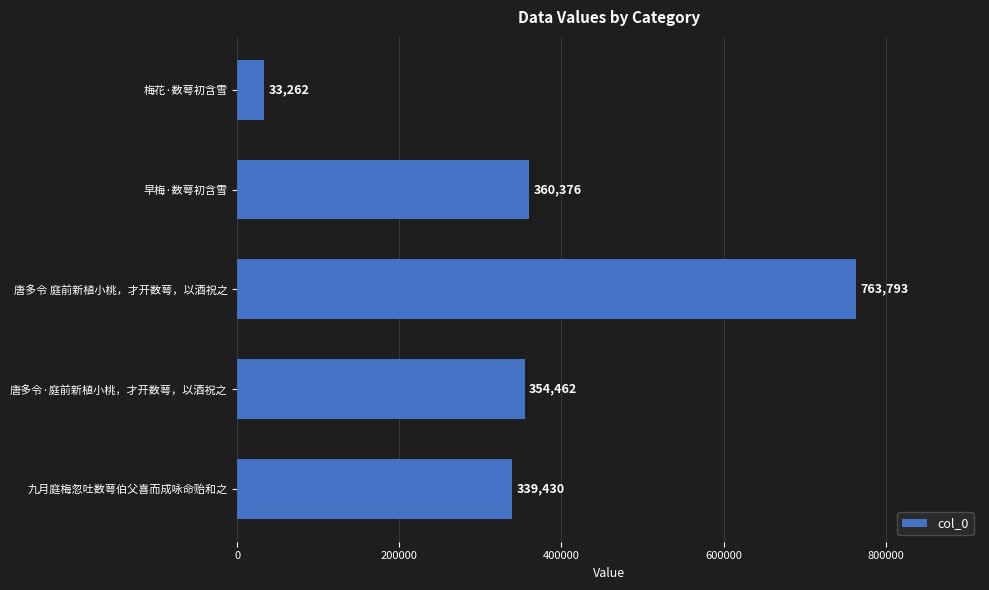

List the labels in order of value, smallest first.

梅花·数萼初含雪, 九月庭梅忽吐数萼伯父喜而成咏命贻和之, 唐多令·庭前新植小桃，才开数萼，以酒祝之, 早梅·数萼初含雪, 唐多令 庭前新植小桃，才开数萼，以酒祝之